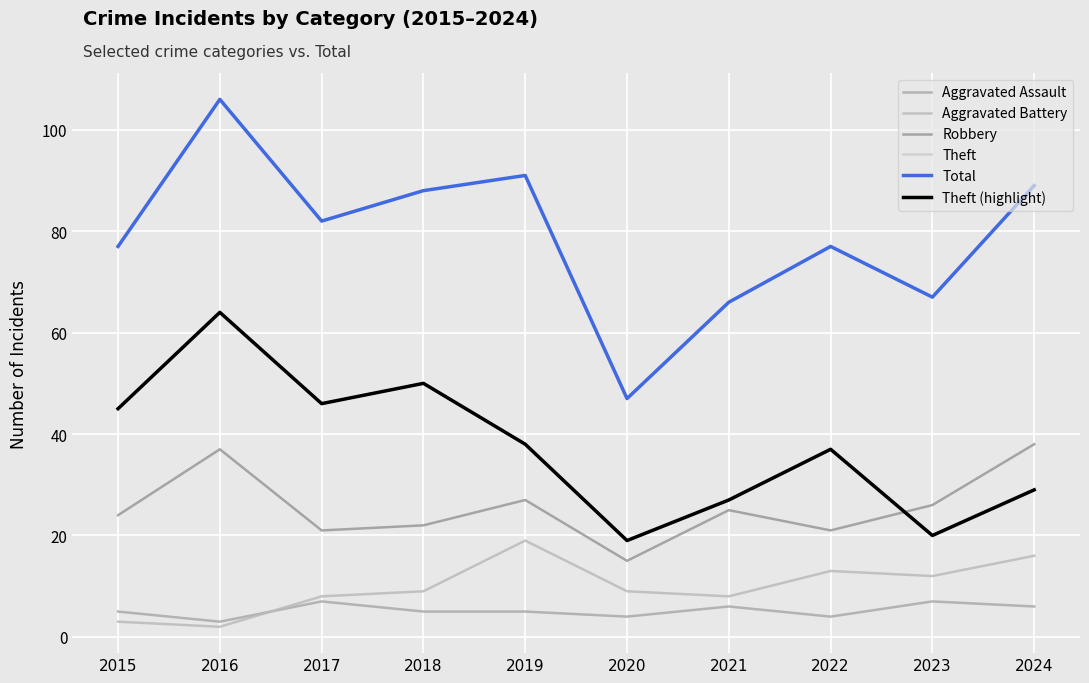

True or false: Total has more than 0 interior local peaks.

True